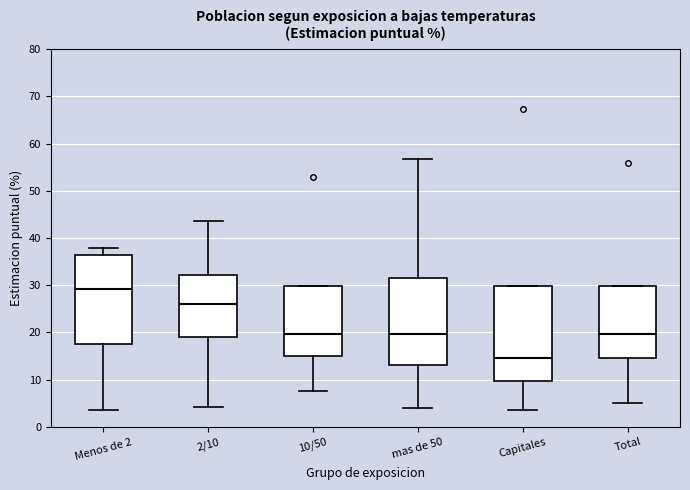

Where does the median line of the box for 10/50 sit on the y-axis? The values are not printed on the chart, so give them approximately, as read against the axis.

20